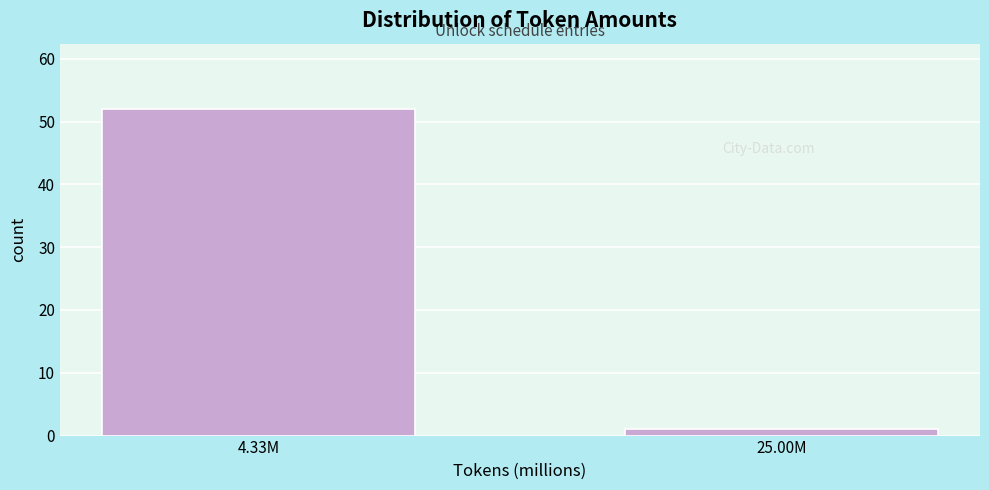

Reading left to right, transcribe all the data shown in this chart.

4.33M=52	25.00M=1